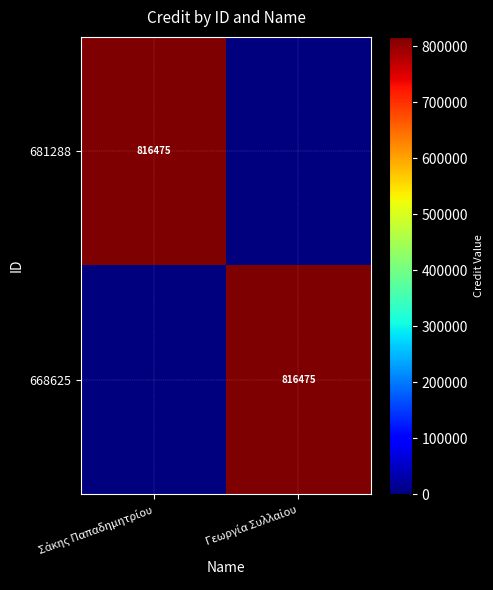

The 668625 series shows 816475 at Γεωργία Συλλαίου. True or false?

True